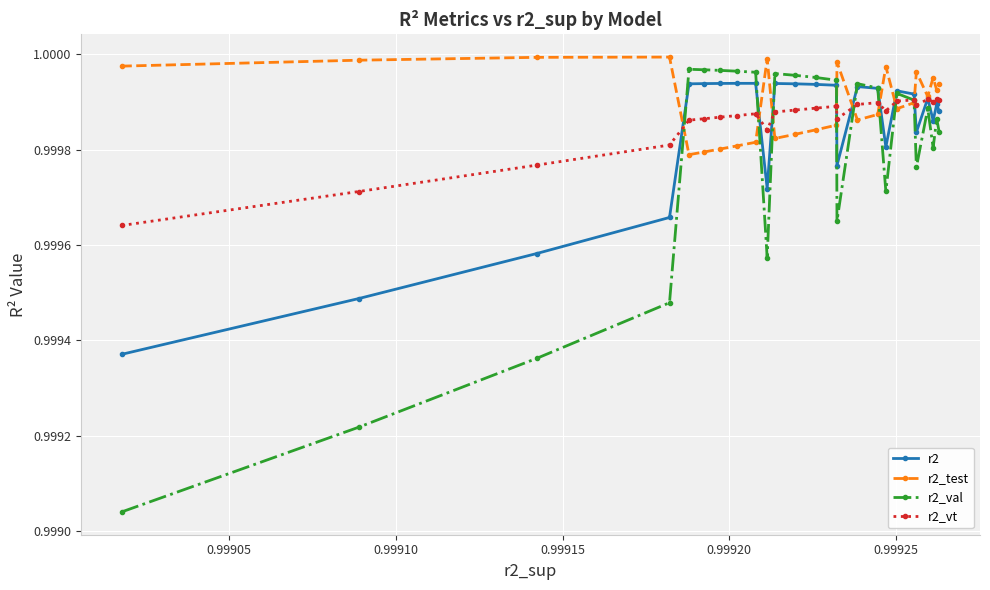

True or false: r2 and r2_val intersect in this chart.

True